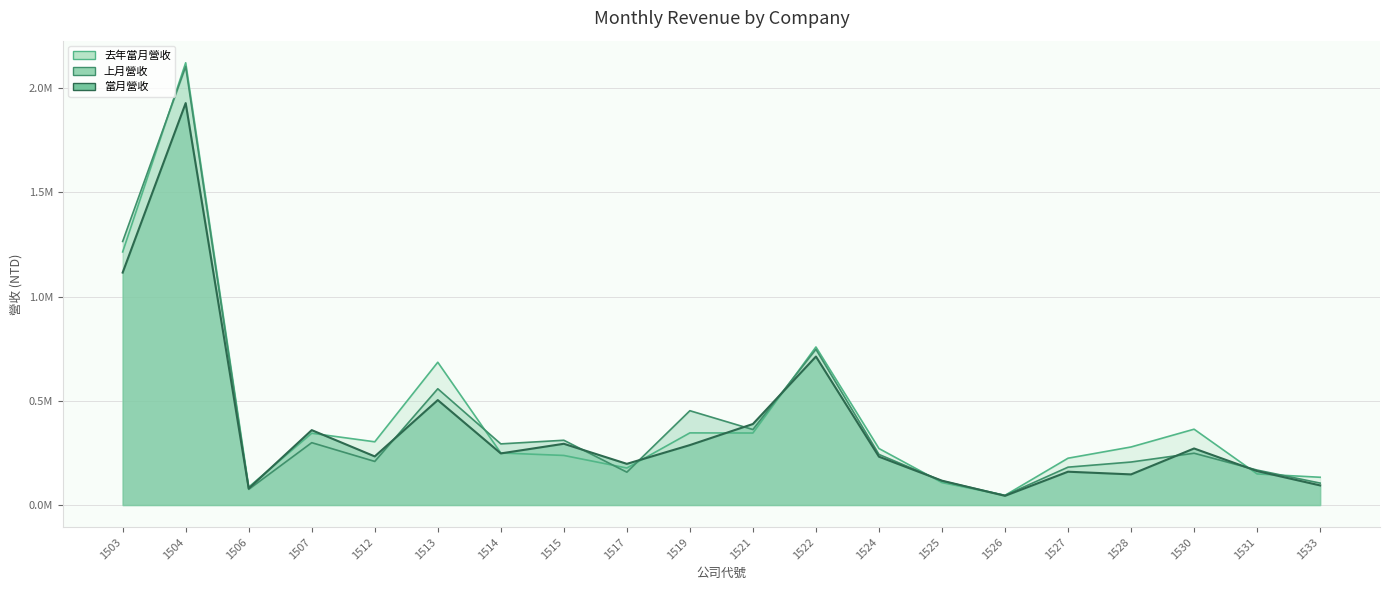

What are all the series names shown in the legend?

當月營收, 上月營收, 去年當月營收